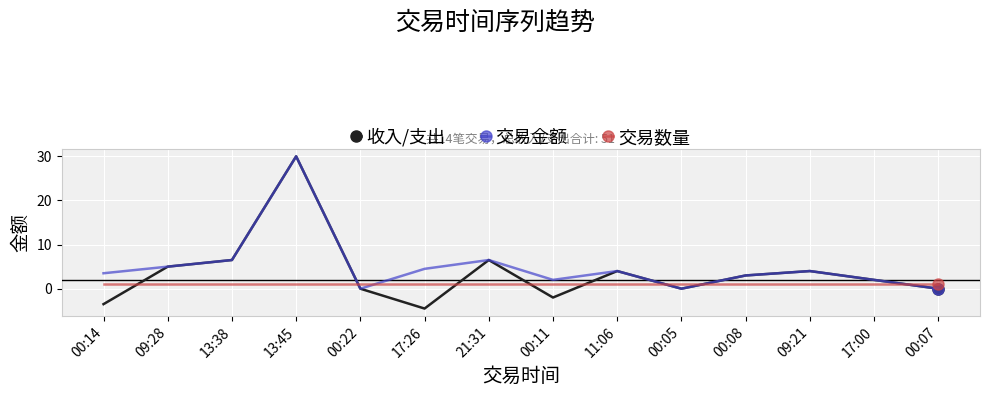

At which category does 交易金额 reach its first local peak?

13:45